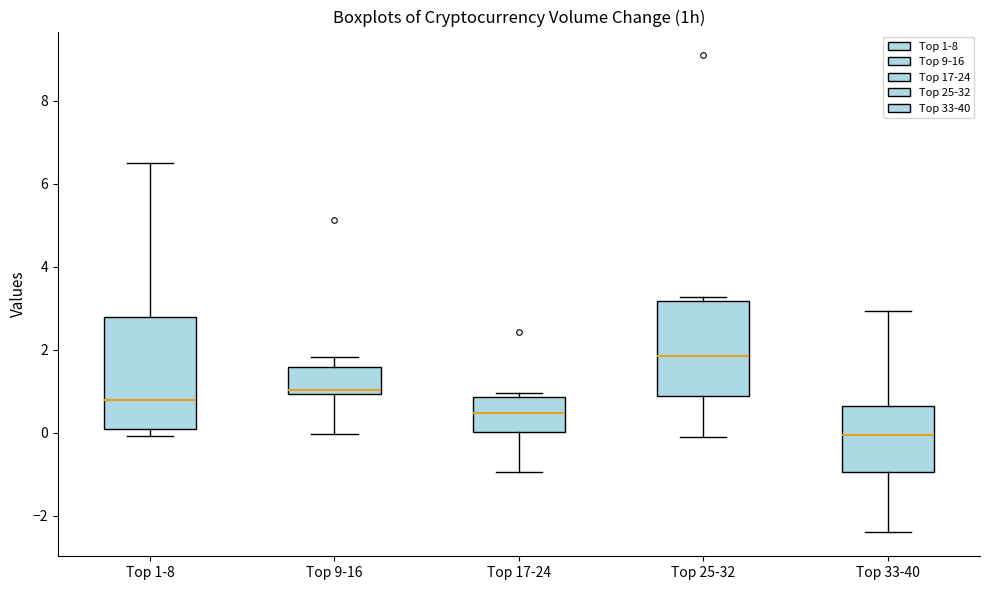

Reading left to right, transcribe this box plot: for each box, give where its median line is, the range the box spans, and where its two whiskers end, as read against the y-axis. The values are not printed on the chart, so give them approximately, as read against the axis.

Top 1-8: median 0.8, box 0.0 to 2.8, whiskers 0.0 (just below the box's lower edge) to 6.6
Top 9-16: median 1.0 (just above the box's lower edge), box 1.0 to 1.6, whiskers 0.0 to 1.8
Top 17-24: median 0.4, box 0.0 to 0.8, whiskers -1.0 to 1.0
Top 25-32: median 1.8, box 0.8 to 3.2, whiskers 0.0 to 3.2 (just above the box's upper edge)
Top 33-40: median 0.0, box -1.0 to 0.6, whiskers -2.4 to 3.0